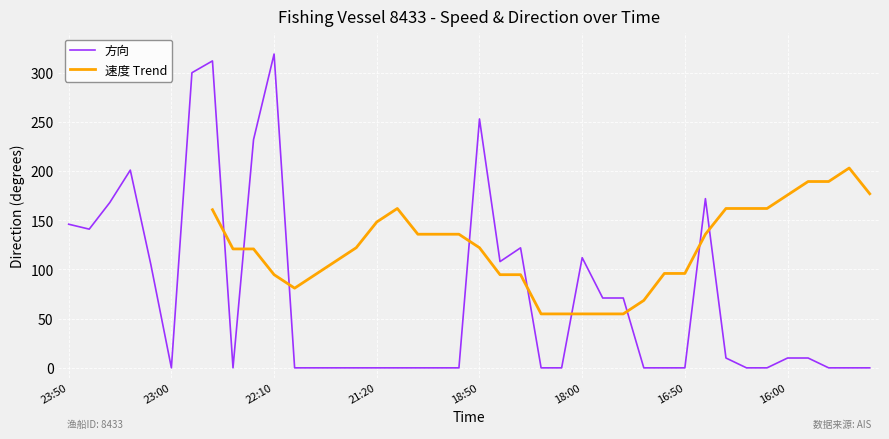

What is the label of the 31st point from the right?

22:20